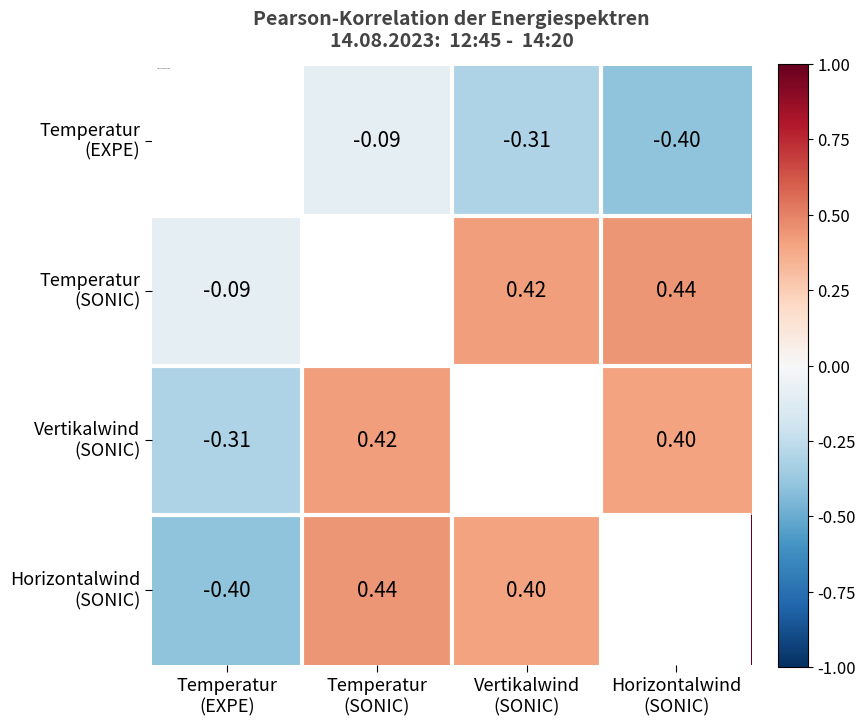

At which category is the sum across all series the highest?

Temperatur
(SONIC)